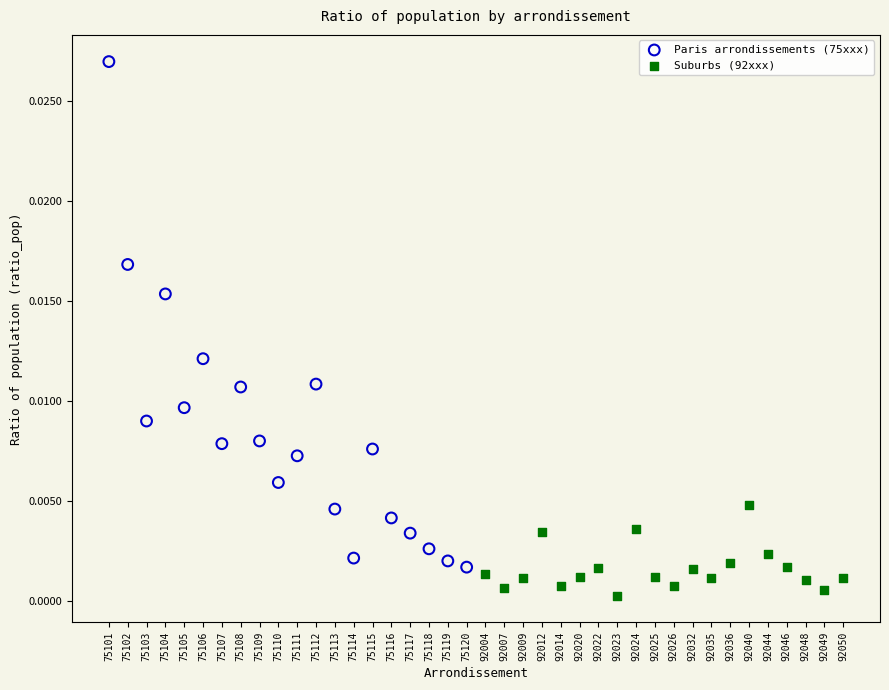

Which series has the widest spread of Y values?

Paris arrondissements (75xxx)